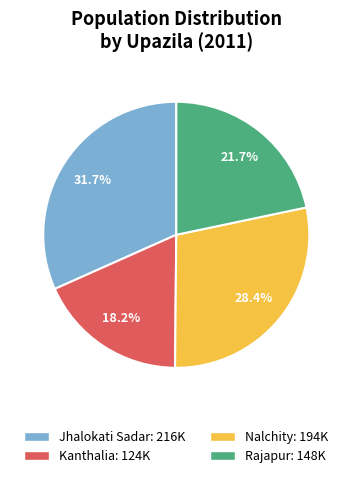

Between Nalchity and Jhalokati Sadar, which is larger?

Jhalokati Sadar